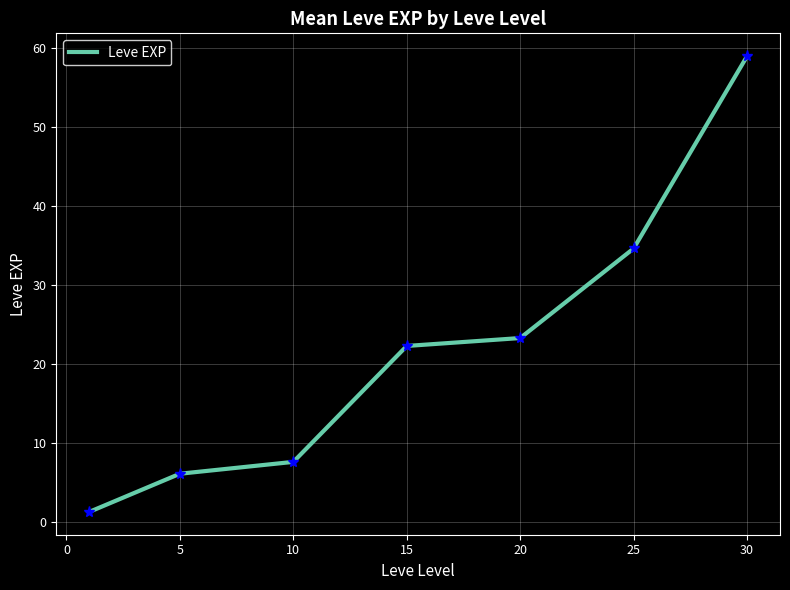

What is the maximum value shown in the chart?

59.0